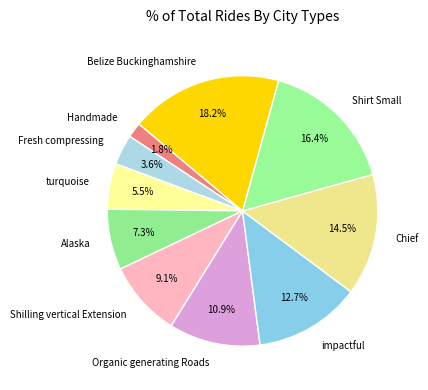

To the nearest percent, what percentage of the pie is Alaska?

7%